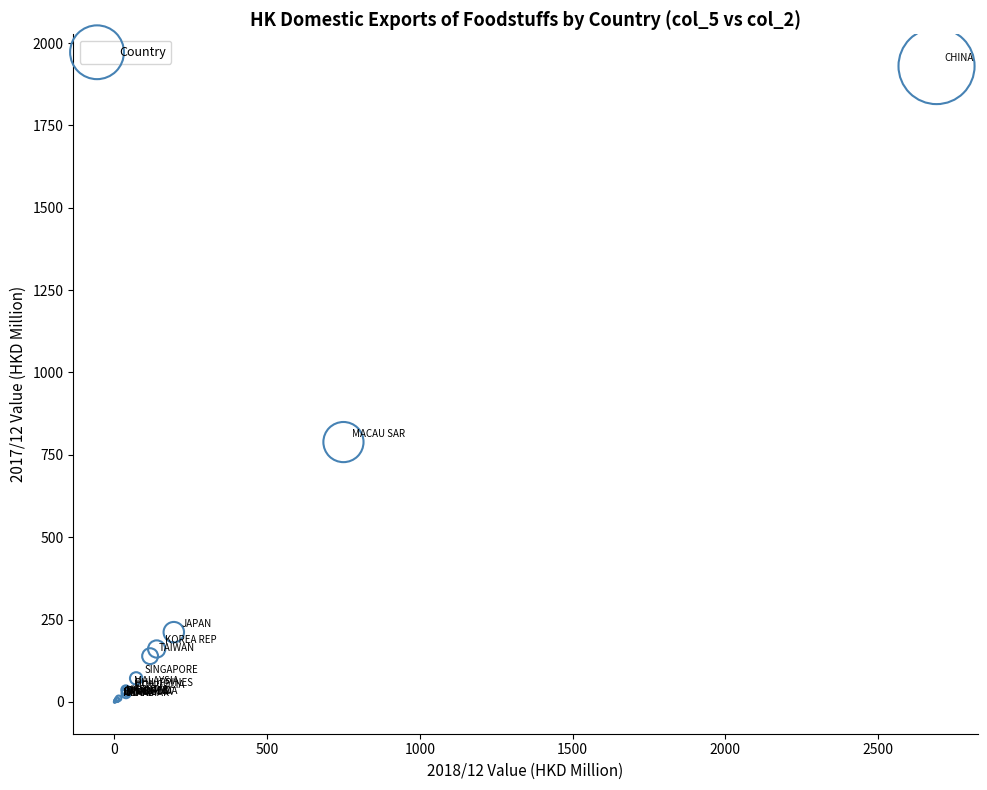

What Y value in the scatter plot is closest to 965?

788.8